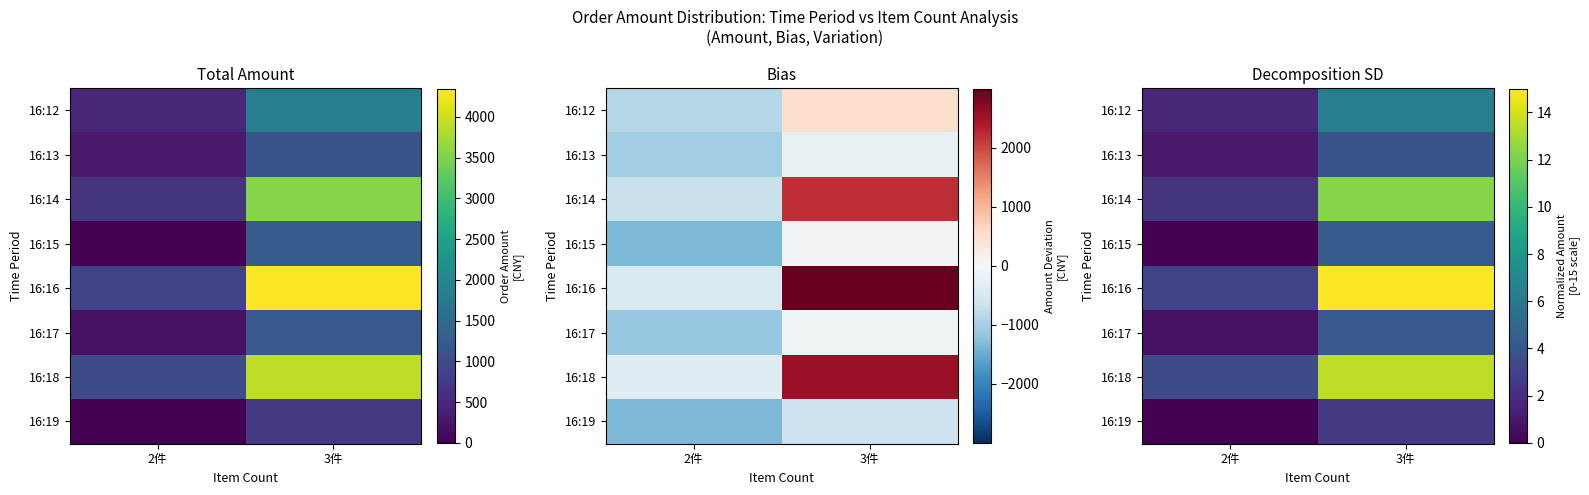

The value of 16:19 at 2件 is 0.8. True or false?

False